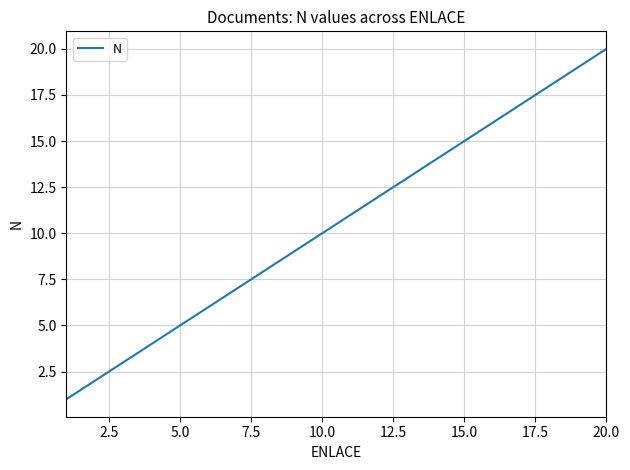

What is the difference between the maximum and minimum values?

19